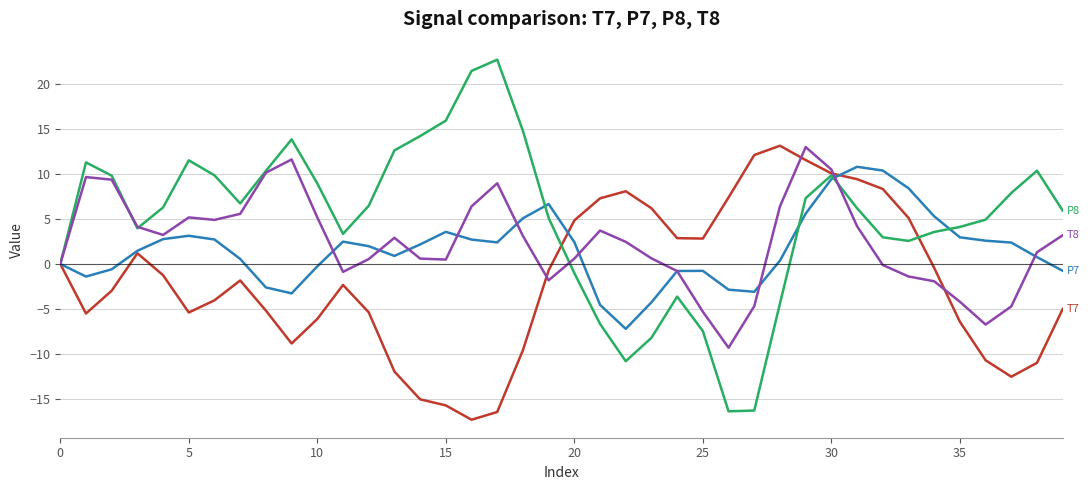

How many distinct data groups are displayed?

4